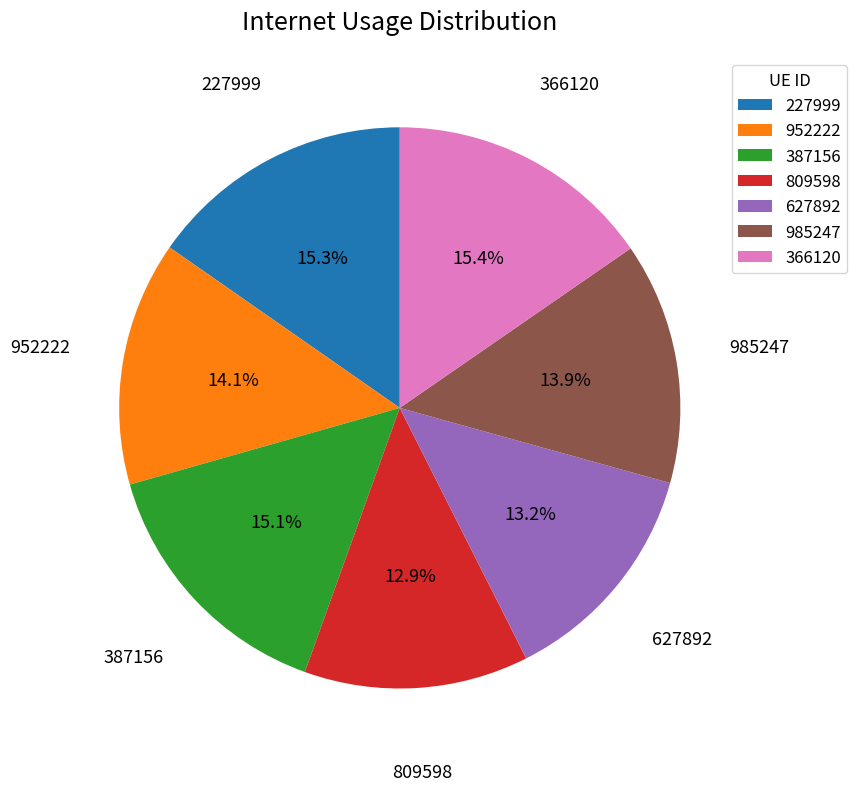

Count the number of slices in the pie.

7